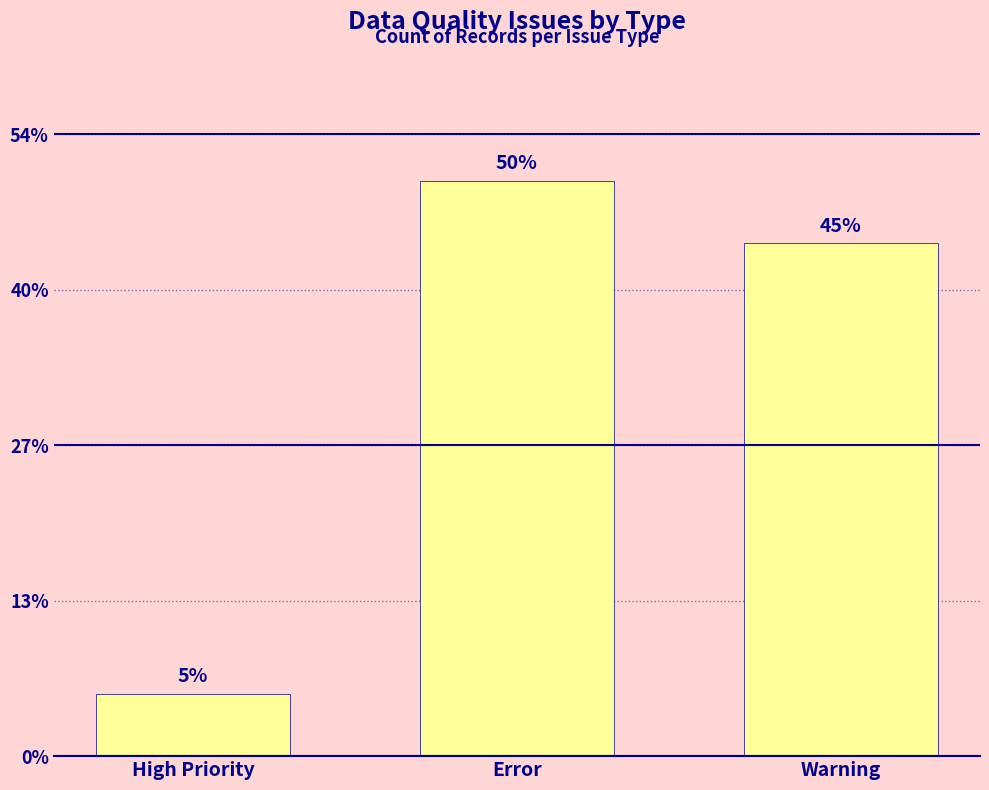

Is it true that the value at High Priority is 2?

False